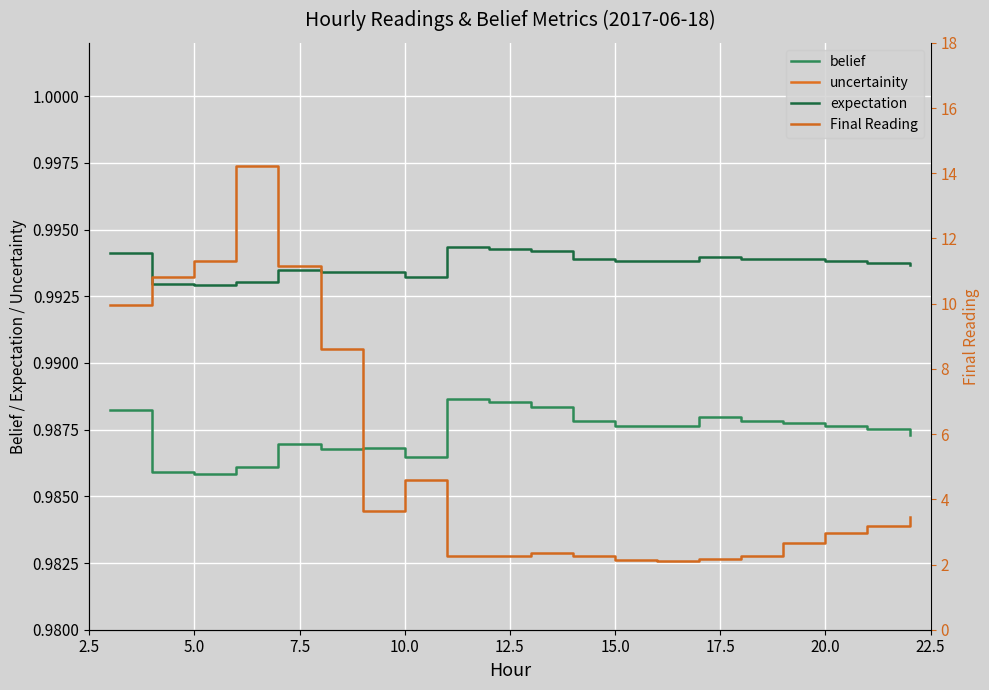

The expectation series shows 1.7 at 5.0. True or false?

False